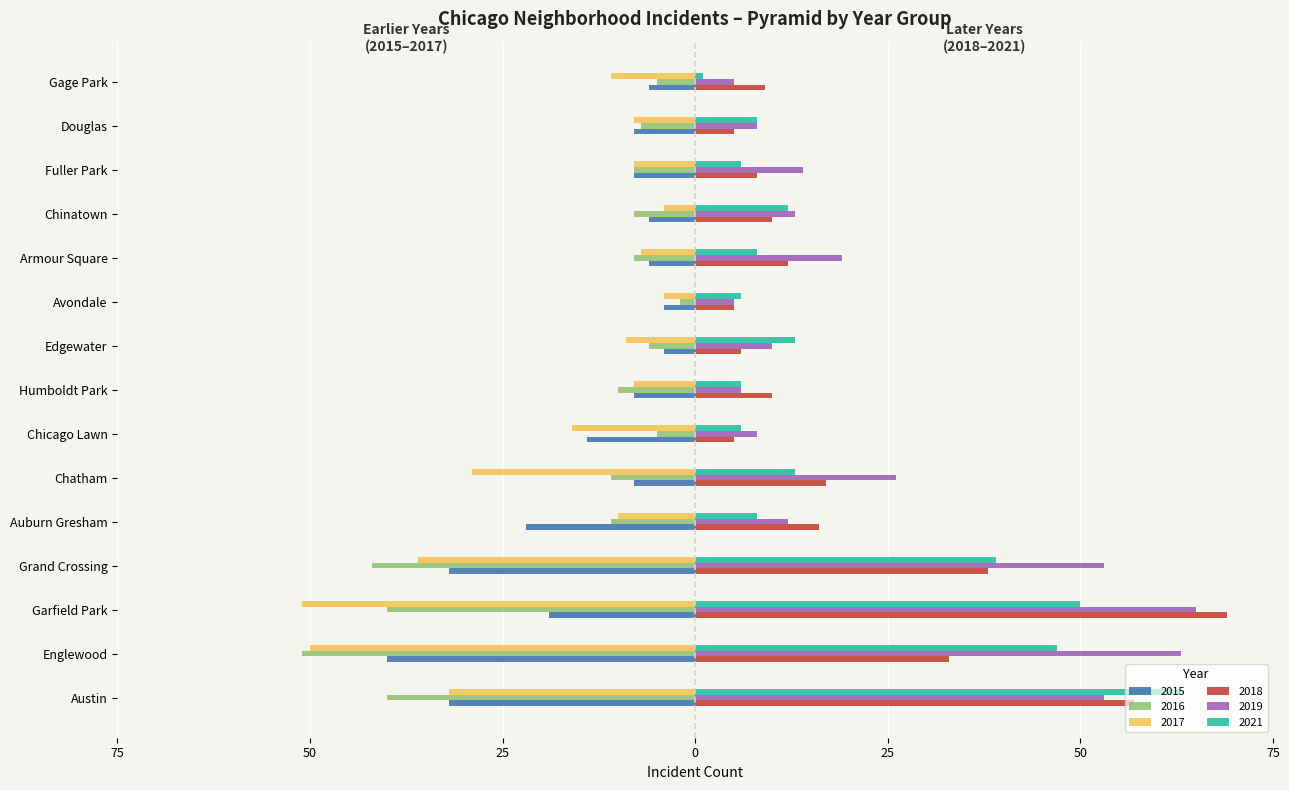

What are all the series names shown in the legend?

2015, 2016, 2017, 2018, 2019, 2021